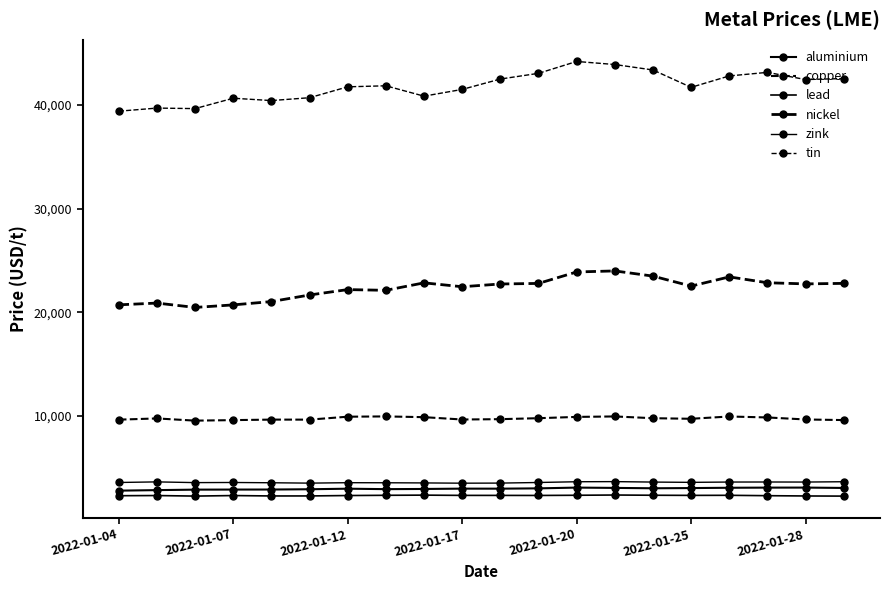

Is this an area chart (filled region under the line)?

No